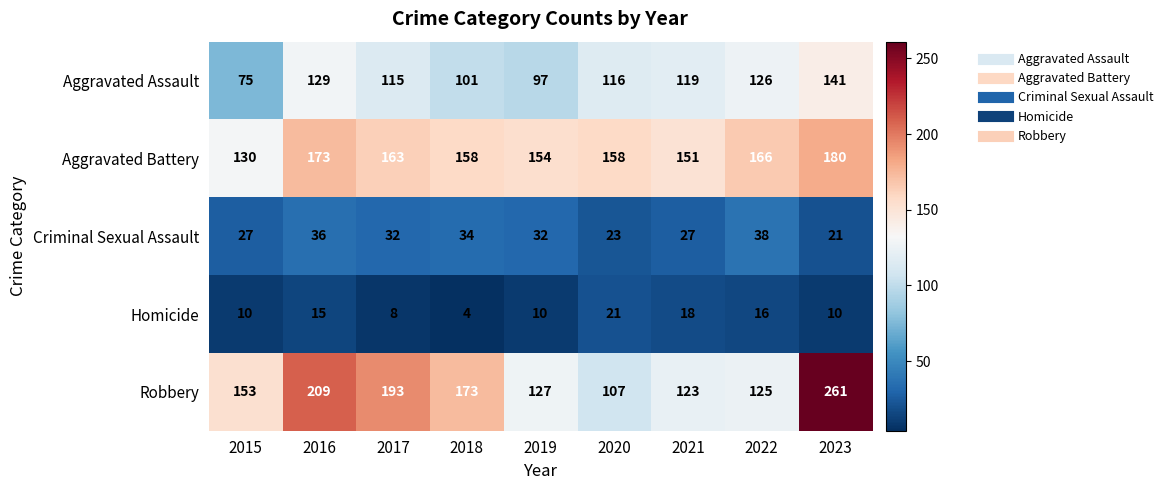

At 2021, list the series in order from largest to smallest.

Aggravated Battery, Robbery, Aggravated Assault, Criminal Sexual Assault, Homicide